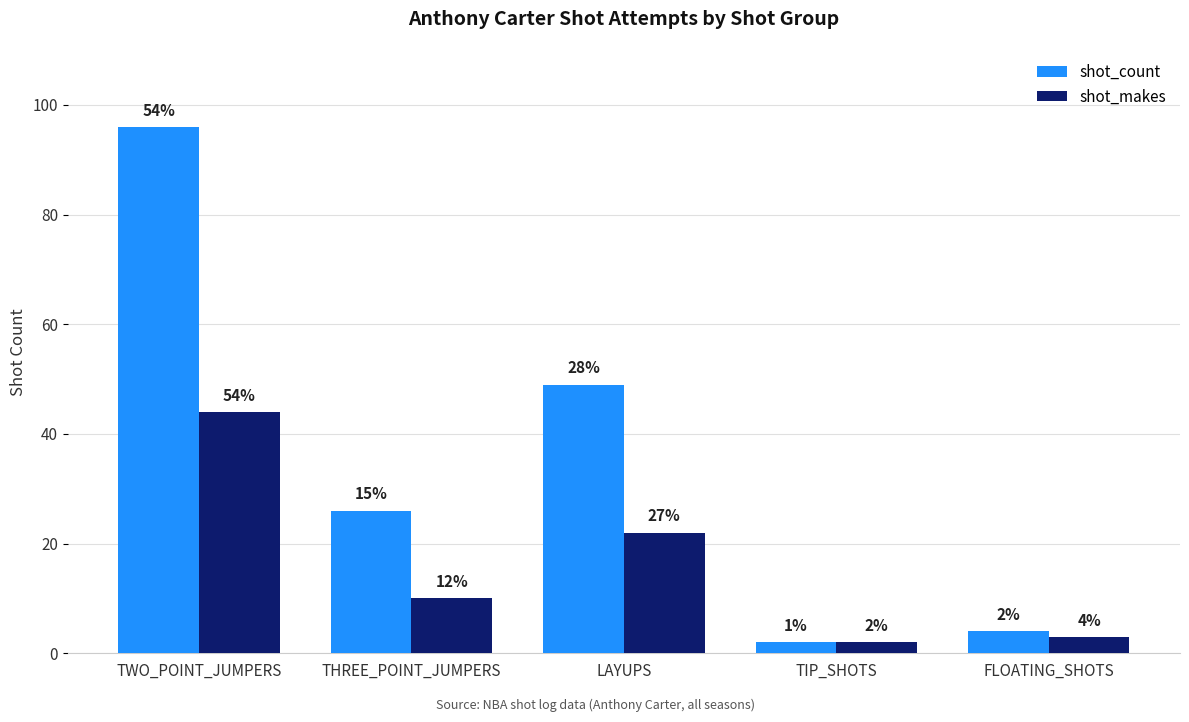

What are all the series names shown in the legend?

shot_count, shot_makes